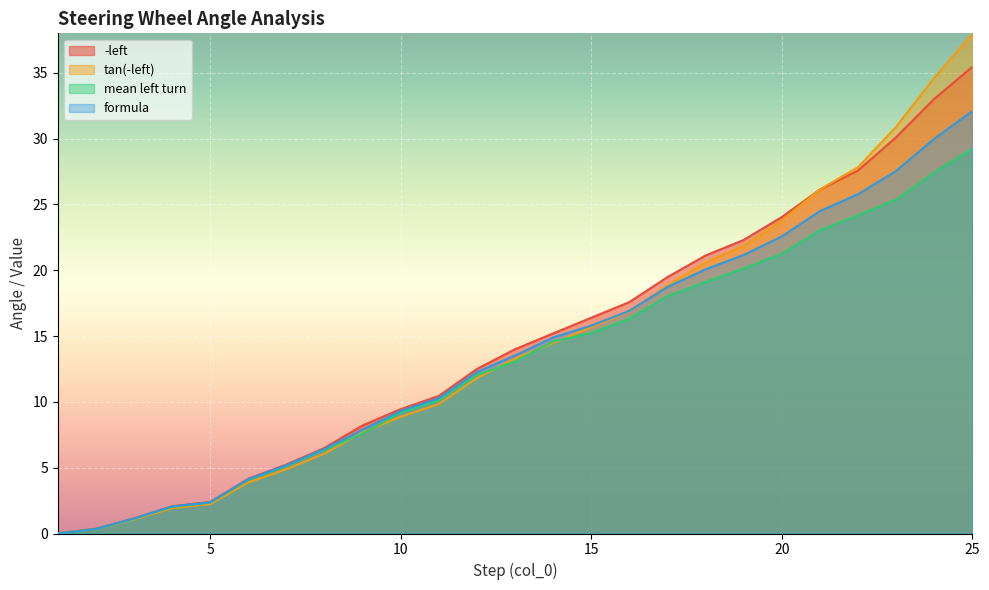

Reading right to left, list all the values displayed in this chart.

-left: 35.5	33.0	30.1	27.6	26.1	24.0	22.3	21.1	19.5	17.6	16.4	15.2	14.0	12.5	10.4	9.4	8.2	6.5	5.2	4.2	2.4	2.1	1.1	0.4	0.0
tan(-left): 37.9	34.6	30.9	27.8	26.1	23.8	21.9	20.6	18.8	16.9	15.7	14.5	13.3	11.8	9.8	8.9	7.7	6.1	4.9	3.9	2.2	1.9	1.1	0.3	0.0
mean left turn: 29.2	27.4	25.4	24.2	23.0	21.3	20.1	19.1	18.0	16.3	15.2	14.6	13.1	12.0	10.1	9.2	7.6	6.4	5.1	4.1	2.3	2.0	1.1	0.3	0.0
formula: 32.1	30.0	27.5	25.8	24.5	22.6	21.2	20.1	18.7	16.9	15.8	14.9	13.5	12.3	10.3	9.3	7.9	6.4	5.2	4.1	2.4	2.0	1.1	0.3	0.0